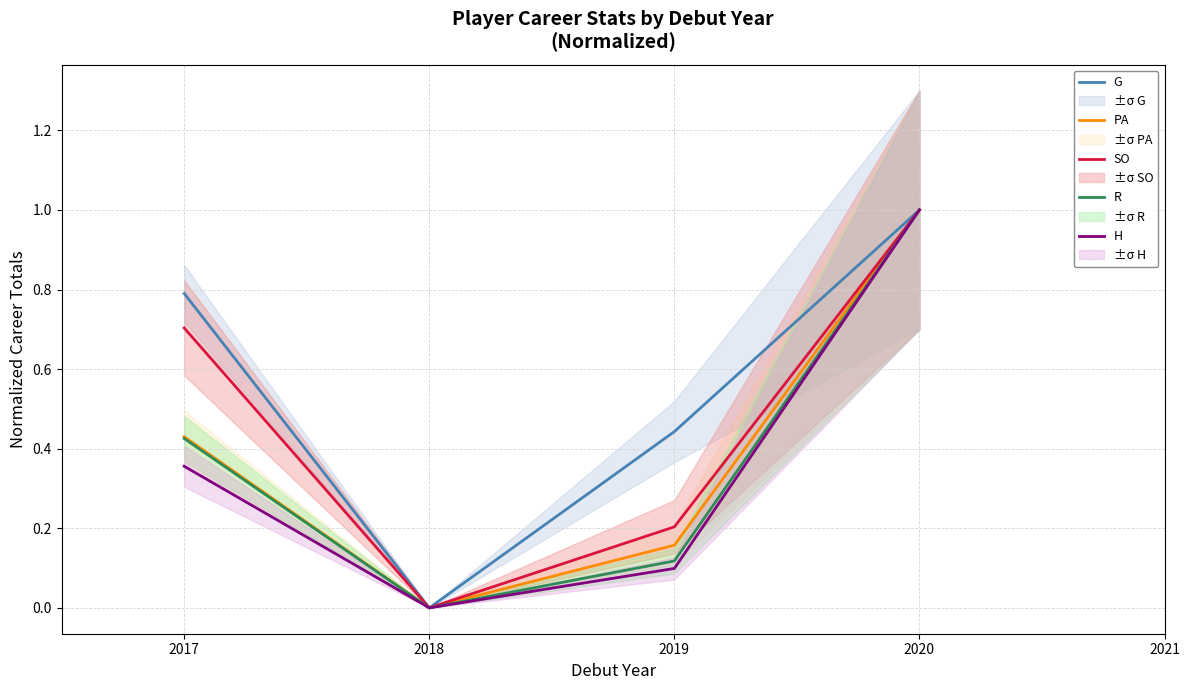

True or false: H and PA intersect in this chart.

False